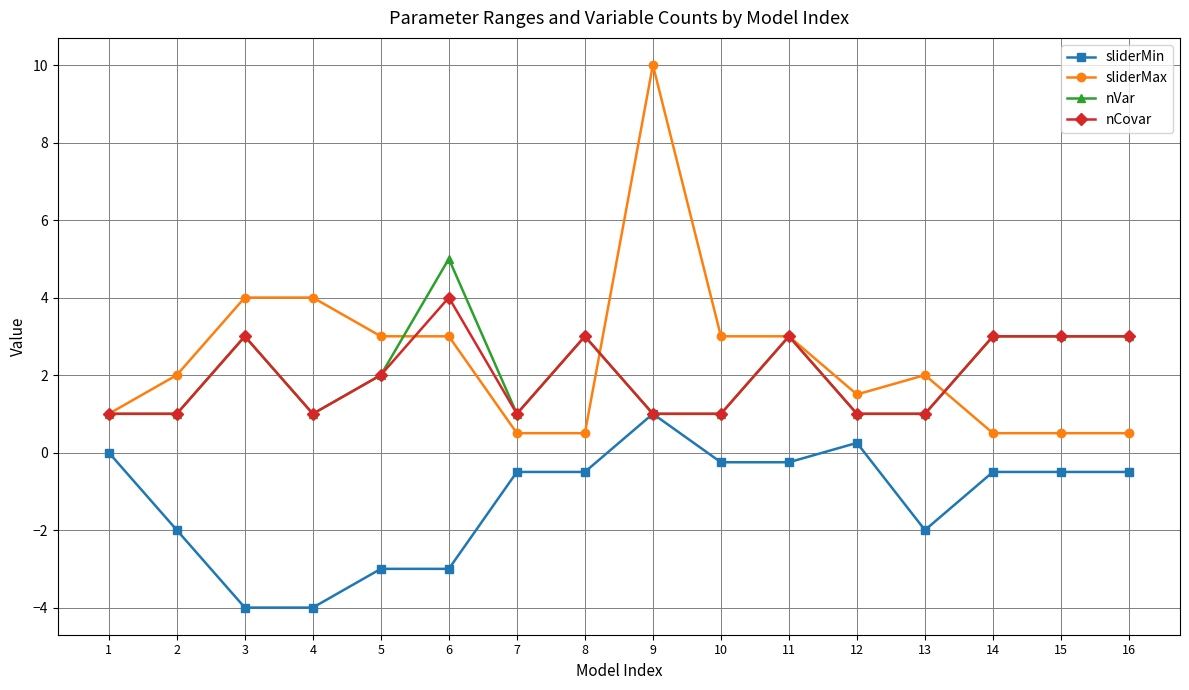

What is the difference between the maximum and second lowest values in the sliderMin series?

5.0